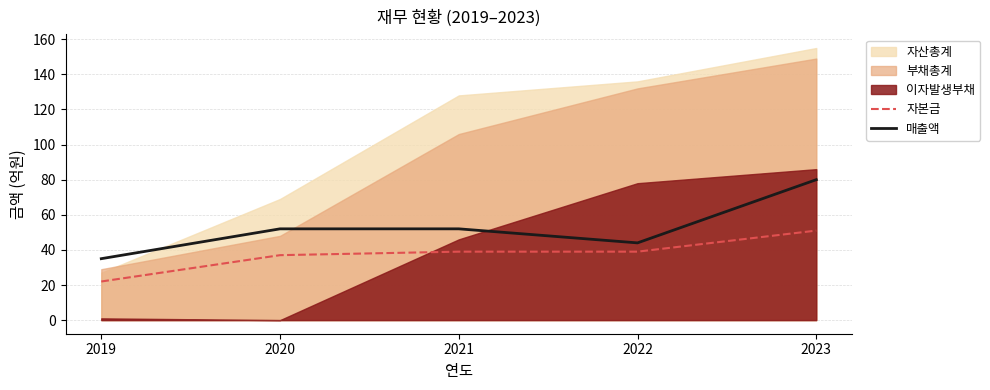

True or false: 자본금 and 매출액 intersect in this chart.

False